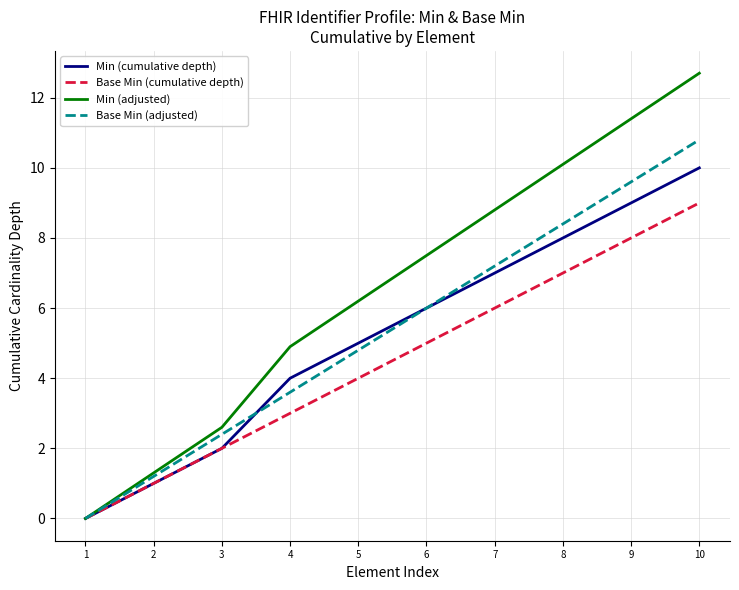

How many values in Min (cumulative depth) are above zero?

9